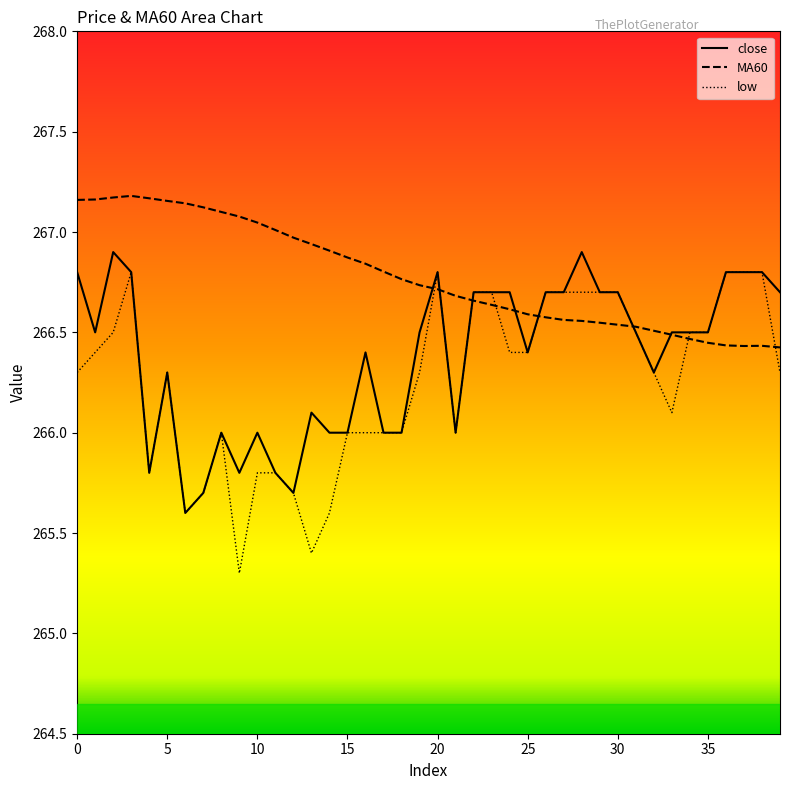

After their last crossing, which series has the higher values: MA60 or low?

MA60